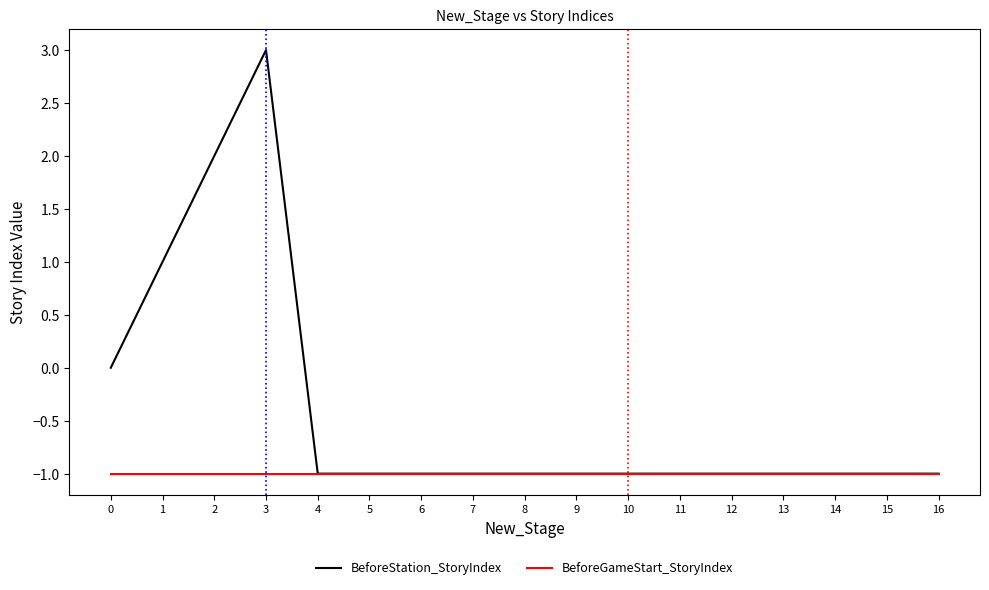

At which category is the sum across all series the highest?

3